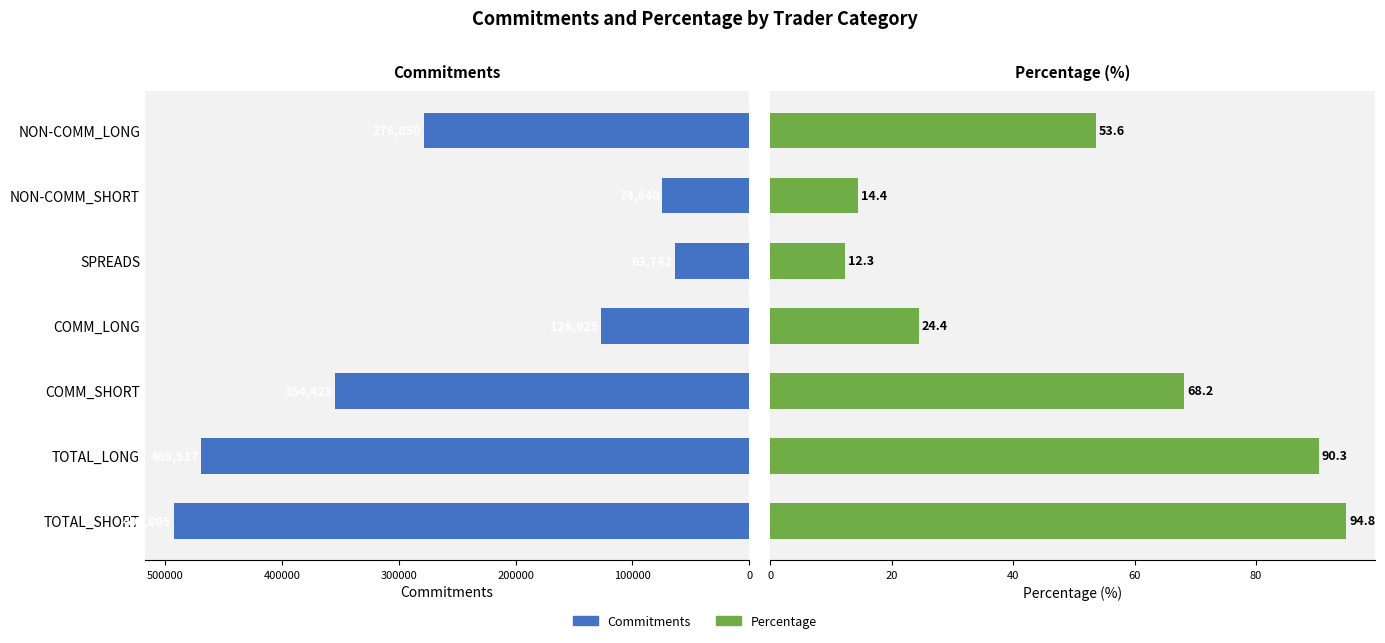

Is the value of Percentage at NON-COMM_LONG greater than the value of Commitments at NON-COMM_SHORT?

No